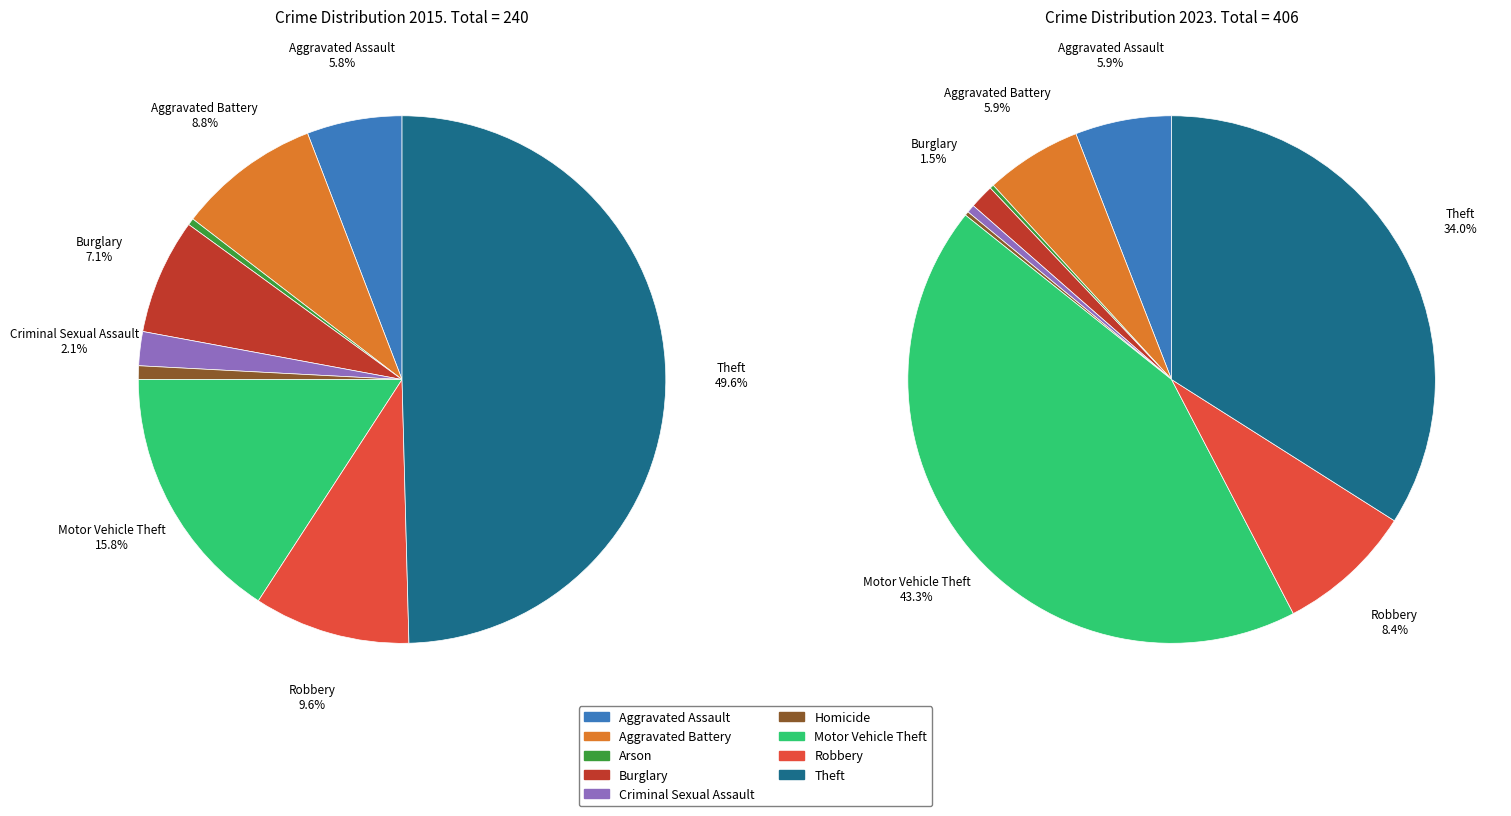

Does 5 represent more than half of the total?

No